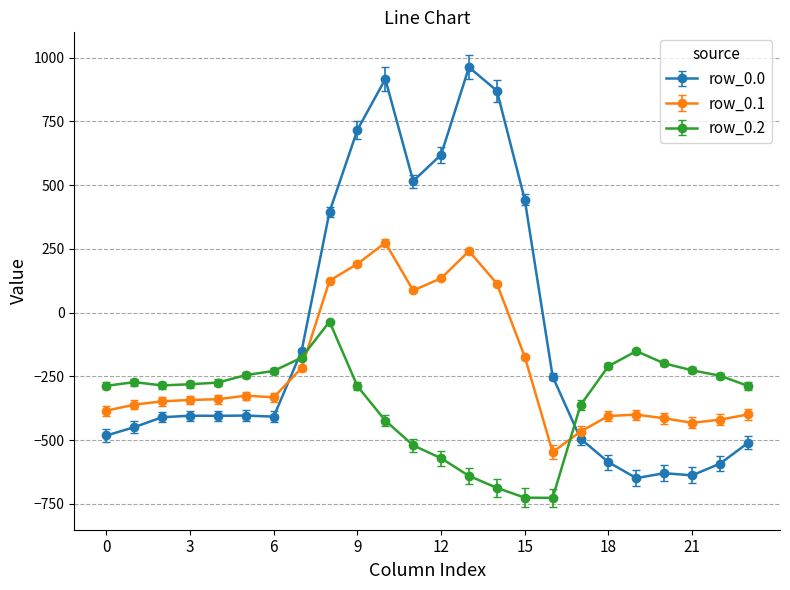

True or false: row_0.1 has more than 2 points higher than both neighbors.

True